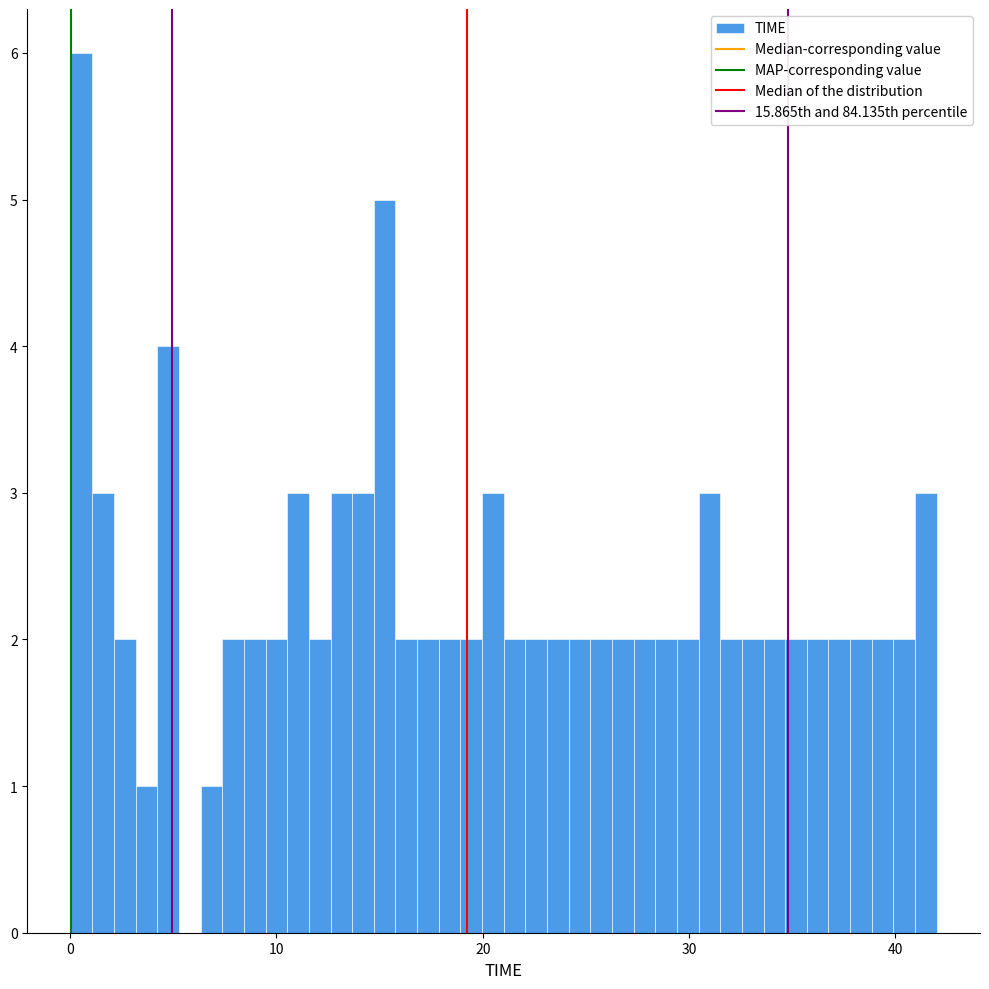

Around what value on the x-axis is the tallest bar? Give the approximate position of its centre, as read against the axis.

1